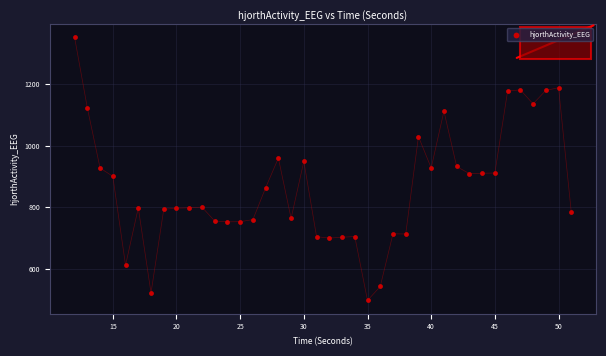

What is the range of Y values (max minus min)?

852.1